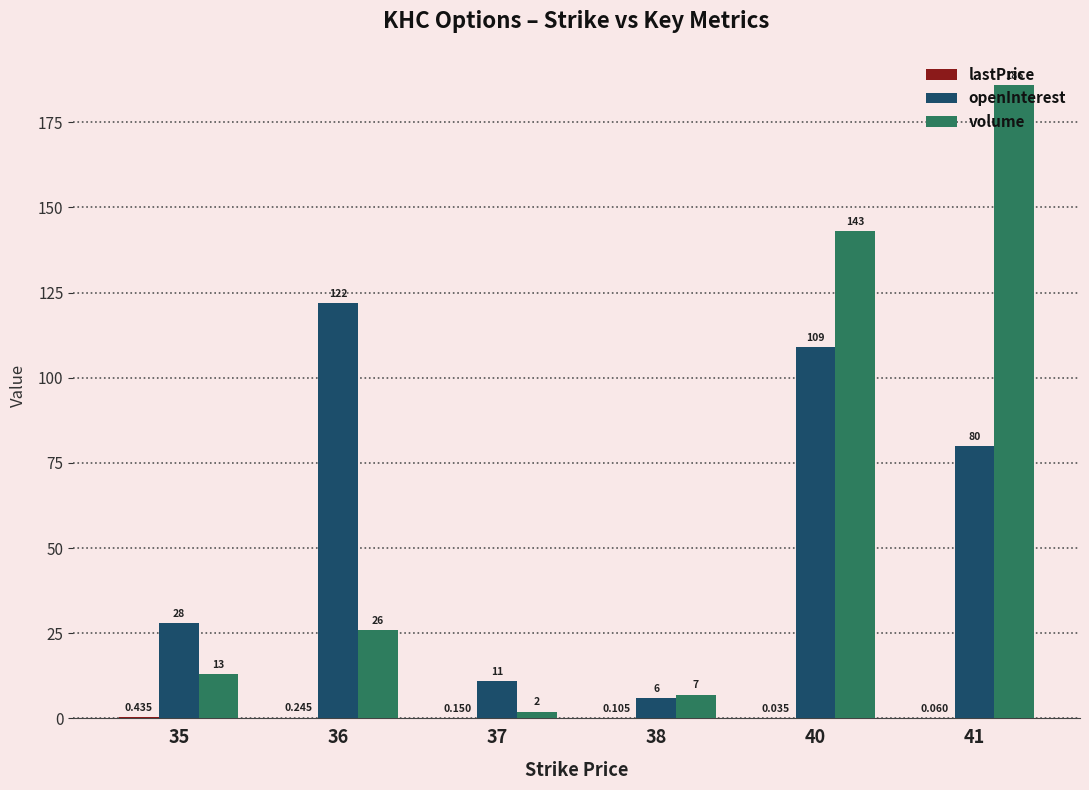

Between 37 and 41, which series saw the biggest shift?

volume